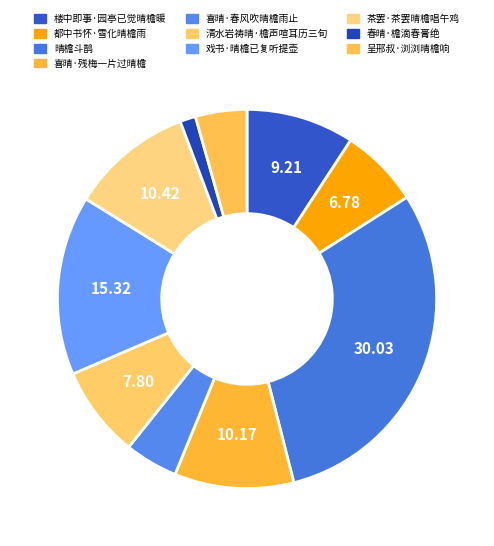

Which slice is the largest?

晴檐斗鹊